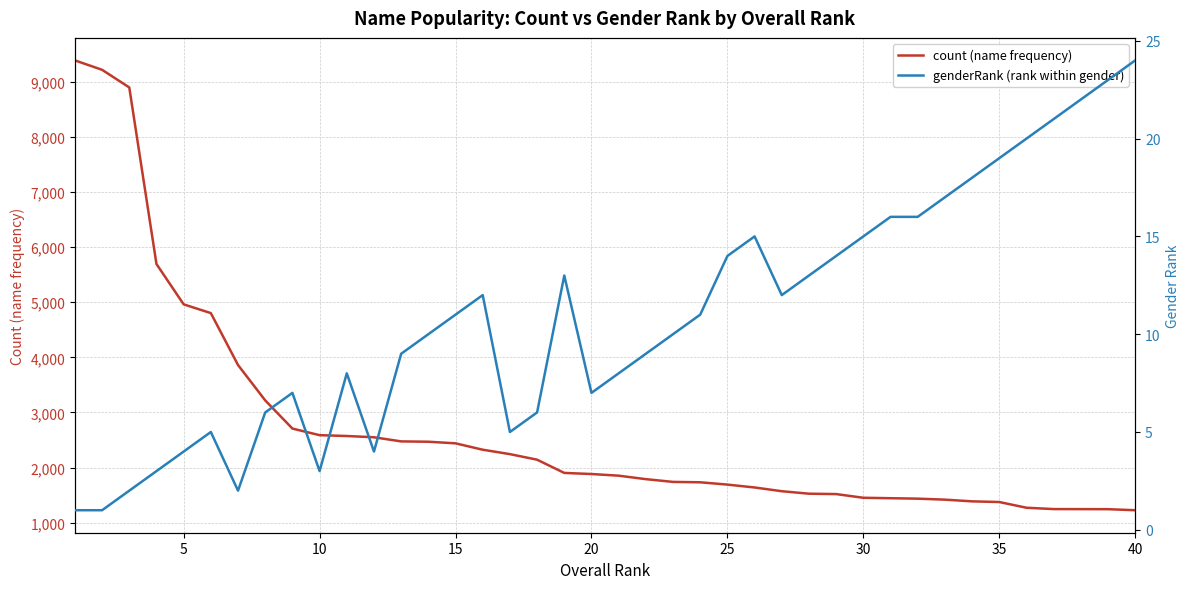

The value of count (name frequency) at 5 is 7560. True or false?

False